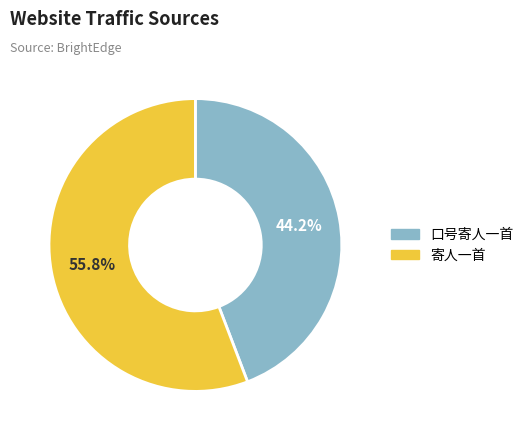

To the nearest percent, what is the combined percentage of 口号寄人一首 and 寄人一首?

100%